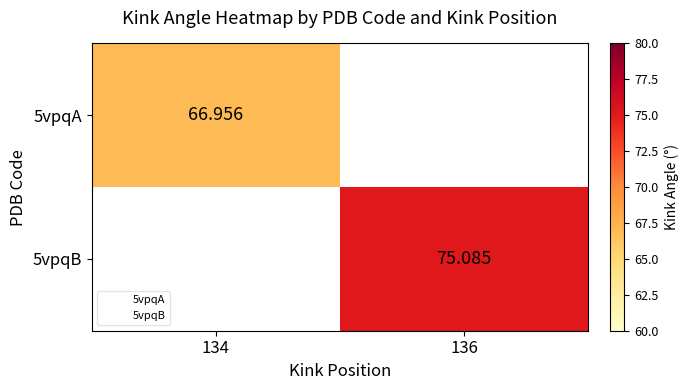

At which label does 5vpqA reach its peak?

134